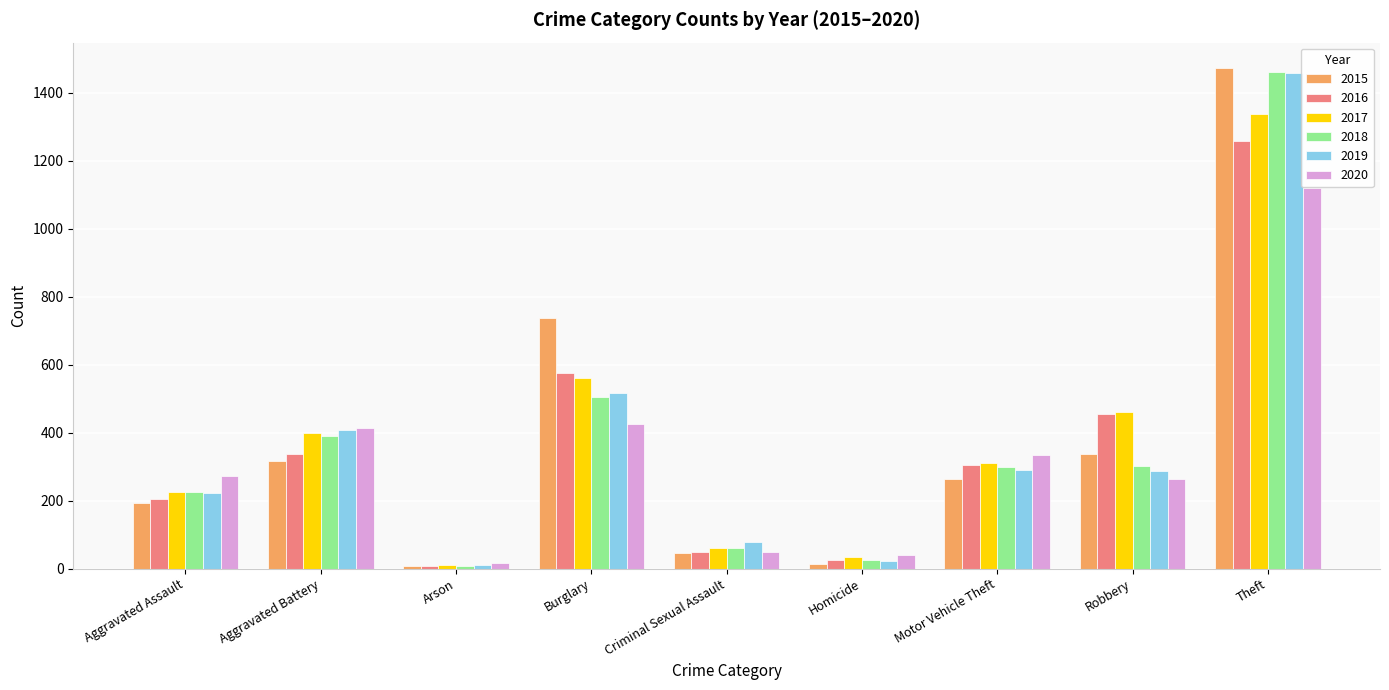

What are all the series names shown in the legend?

2015, 2016, 2017, 2018, 2019, 2020